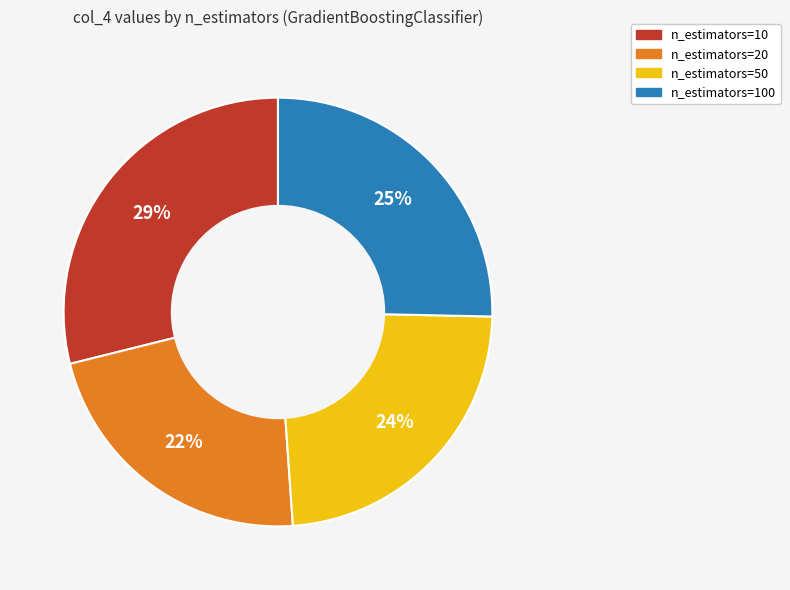

To the nearest percent, what is the difference between the largest and smallest slice percentages?

7%